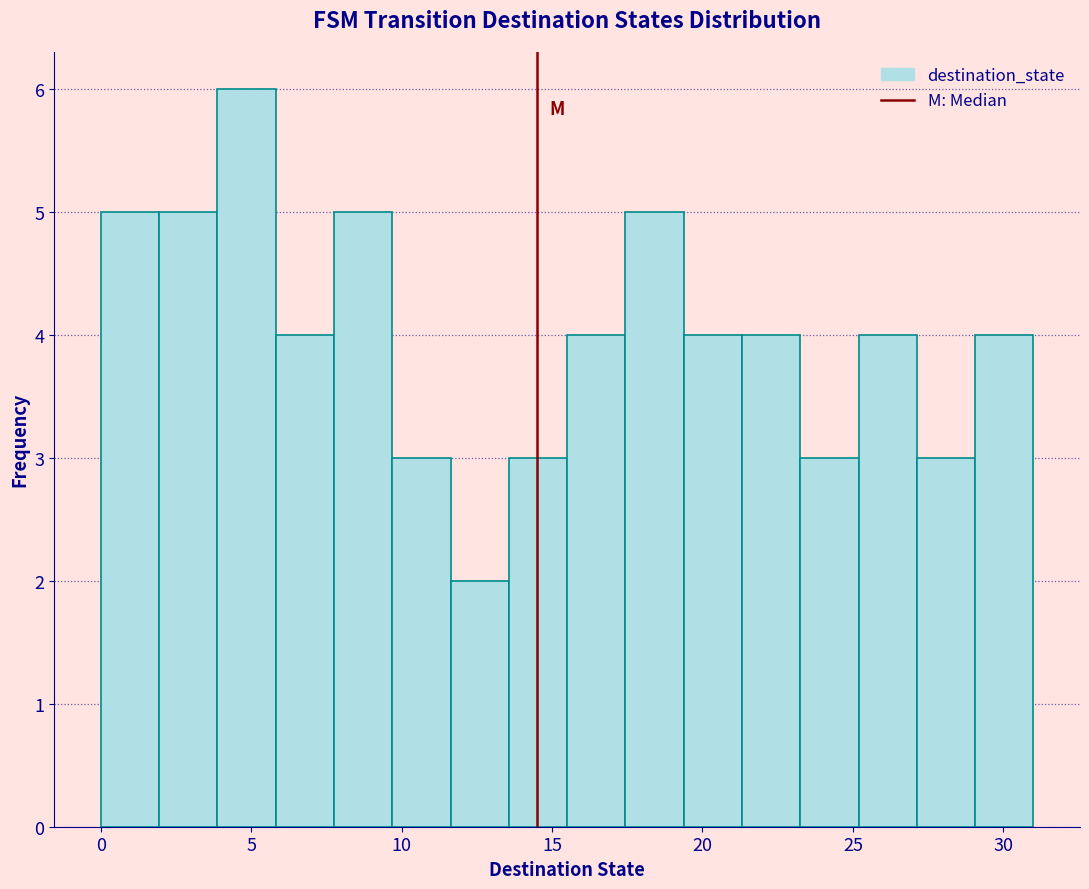

Read against the x-axis, roughly where is the centre of the tallest bar?

5.0